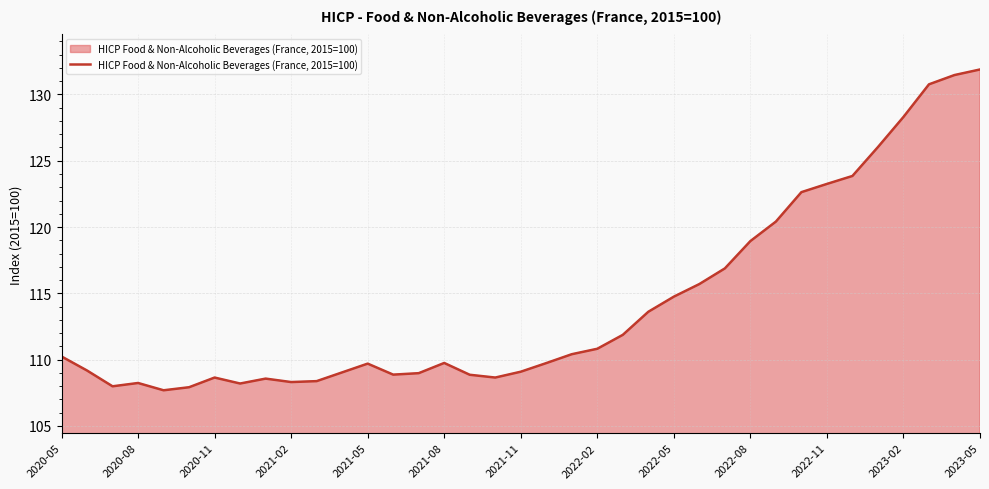

What is the minimum value shown in the chart?

107.7